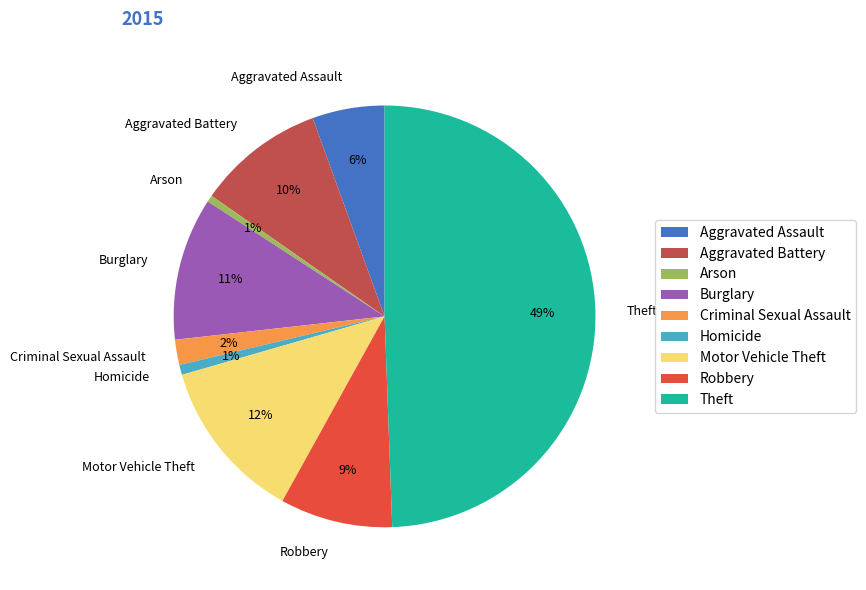

True or false: Criminal Sexual Assault accounts for 2% of the total.

True